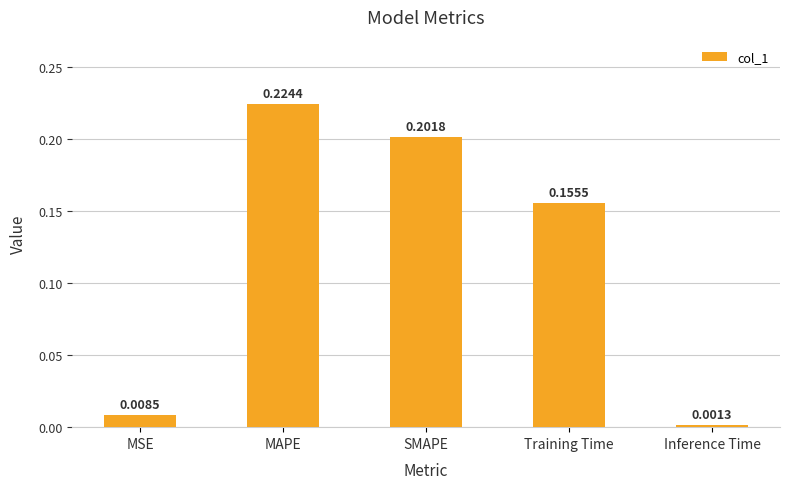

Where is the data nearest to the value 0?

Inference Time